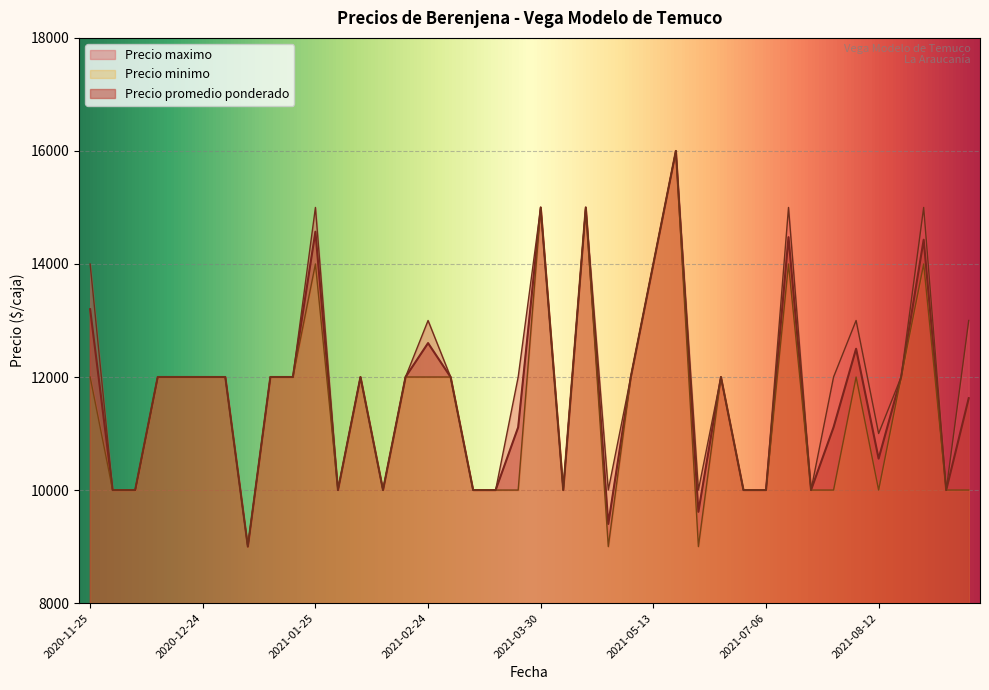

How many lines are shown in the chart?

3